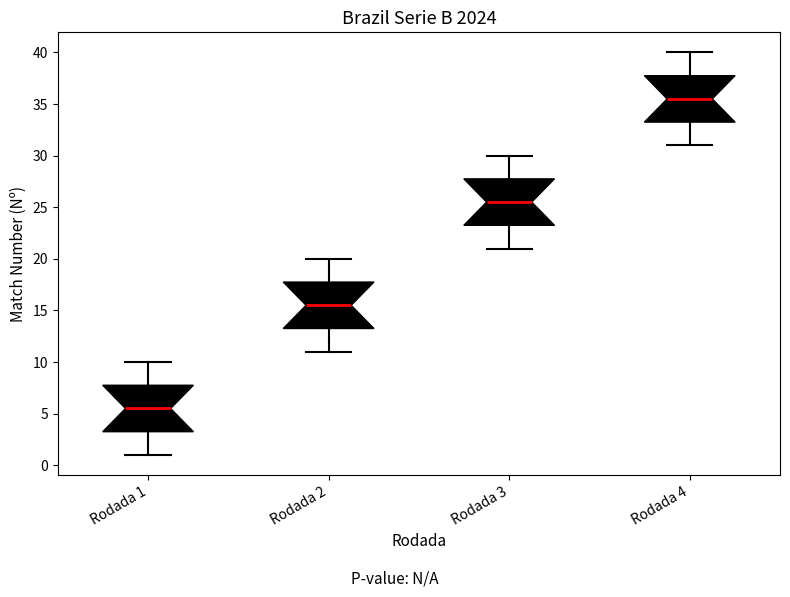

Reading left to right, read every box against the y-axis: the position of its median line, the range the box covers, and the ends of its whiskers. The values are not printed on the chart, so give them approximately, as read against the axis.

Rodada 1: median 5.5, box 3.5 to 8.0, whiskers 1.0 to 10.0
Rodada 2: median 15.5, box 13.5 to 18.0, whiskers 11.0 to 20.0
Rodada 3: median 25.5, box 23.5 to 28.0, whiskers 21.0 to 30.0
Rodada 4: median 35.5, box 33.5 to 38.0, whiskers 31.0 to 40.0